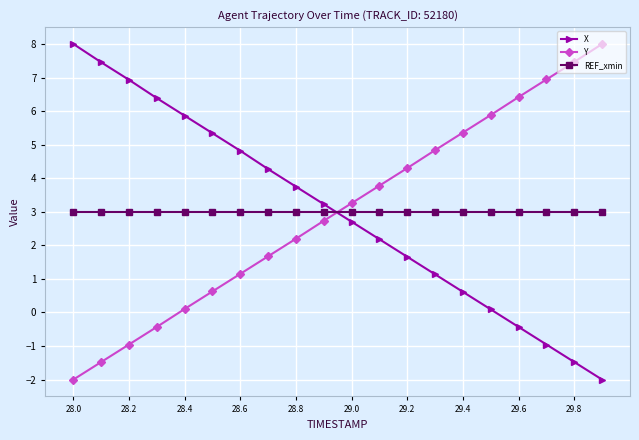

Reading left to right, transcribe all the data shown in this chart.

X: 8.0	7.5	6.9	6.4	5.9	5.3	4.8	4.3	3.7	3.2	2.7	2.2	1.7	1.1	0.6	0.1	-0.4	-1.0	-1.5	-2.0
Y: -2.0	-1.5	-1.0	-0.4	0.1	0.6	1.2	1.7	2.2	2.7	3.3	3.8	4.3	4.8	5.4	5.9	6.4	6.9	7.5	8.0
REF_xmin: 3.0	3.0	3.0	3.0	3.0	3.0	3.0	3.0	3.0	3.0	3.0	3.0	3.0	3.0	3.0	3.0	3.0	3.0	3.0	3.0